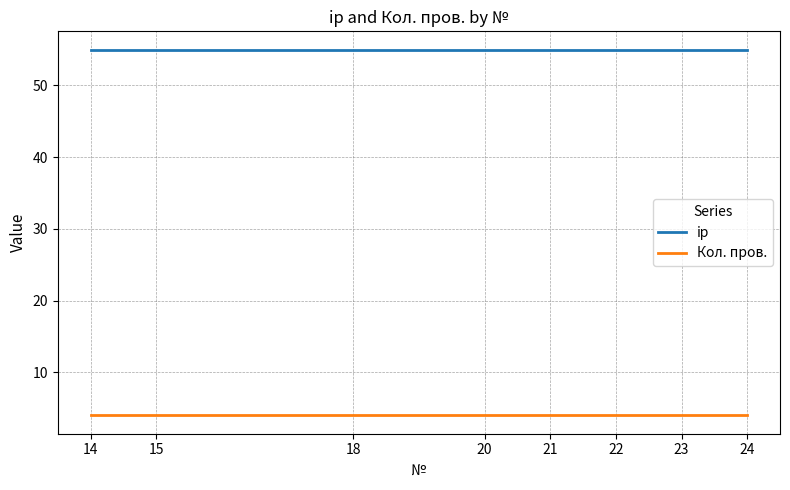

What is the total value across all series at 22?

59